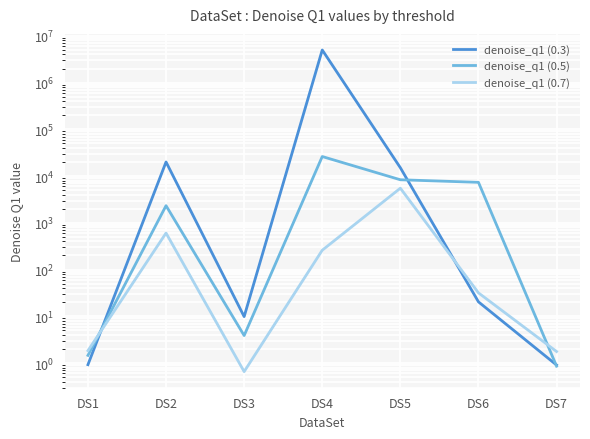

Rank the series at DS7 from lowest to highest value.

denoise_q1 (0.5), denoise_q1 (0.3), denoise_q1 (0.7)